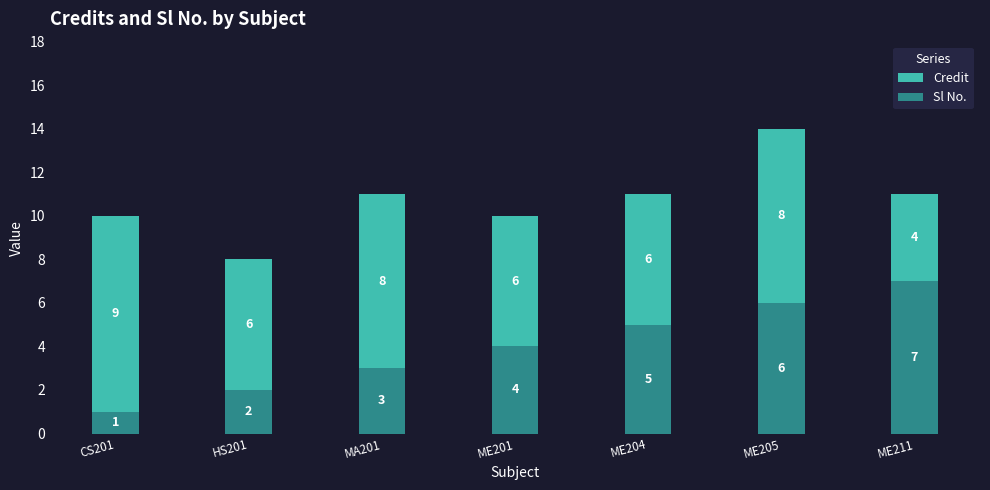

How many data points does each series have?

7